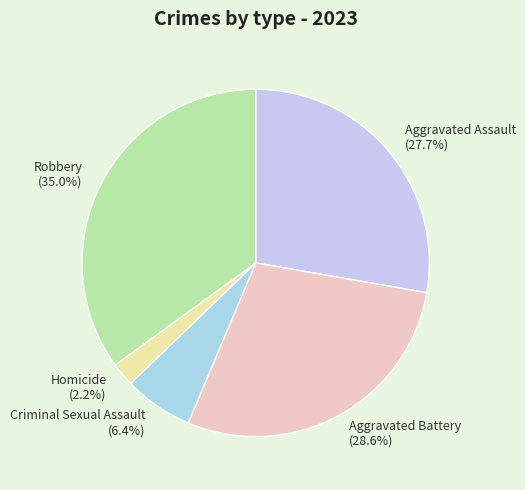

What percentage is the Criminal Sexual Assault slice, to the nearest percent?

6%